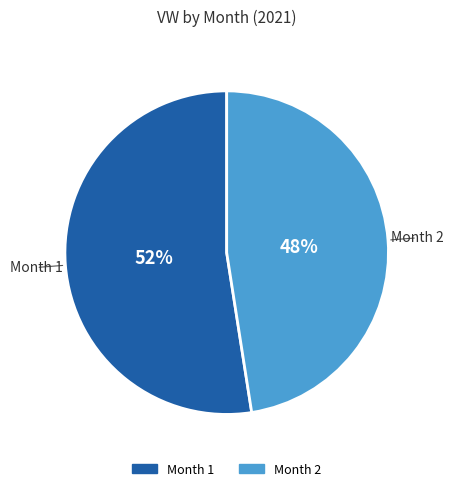

Is there a majority slice in this chart?

Yes